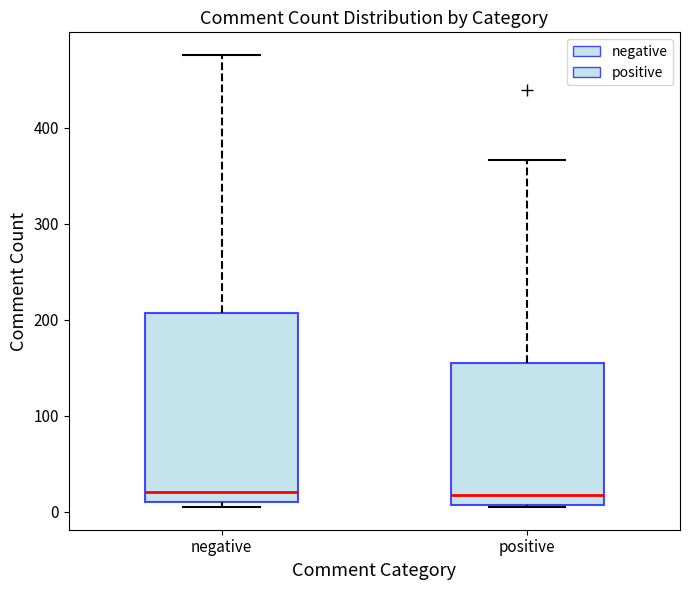

Reading left to right, read every box against the y-axis: the position of its median line, the range the box covers, and the ends of its whiskers. The values are not printed on the chart, so give them approximately, as read against the axis.

negative: median 20, box 10 to 210, whiskers 10 (just below the box's lower edge) to 480
positive: median 20, box 10 to 160, whiskers 10 to 370